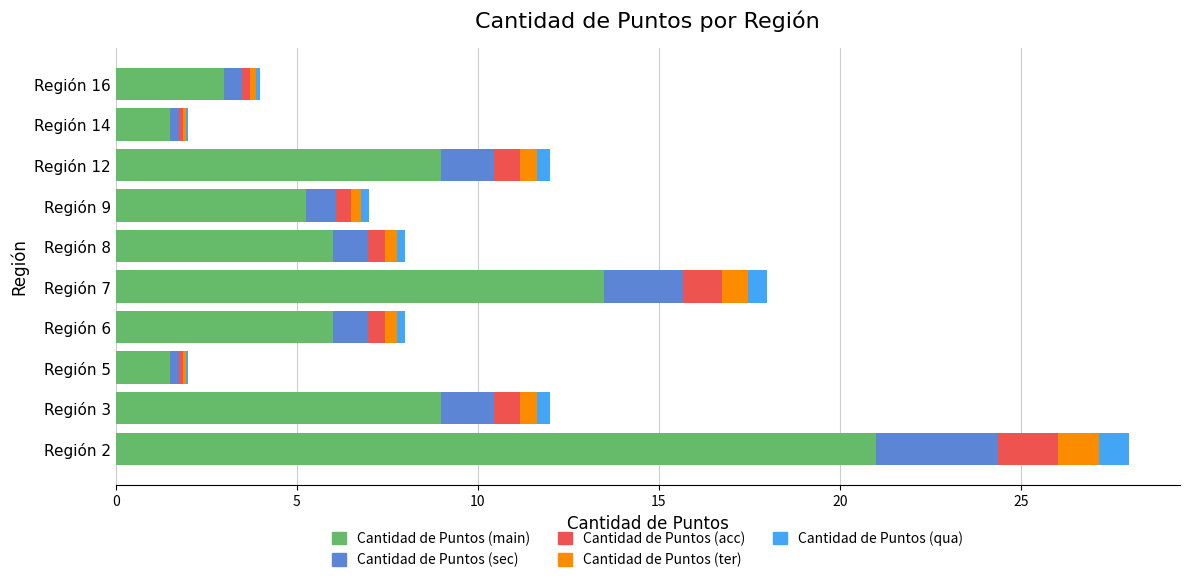

At which category is the sum across all series the highest?

Región 2